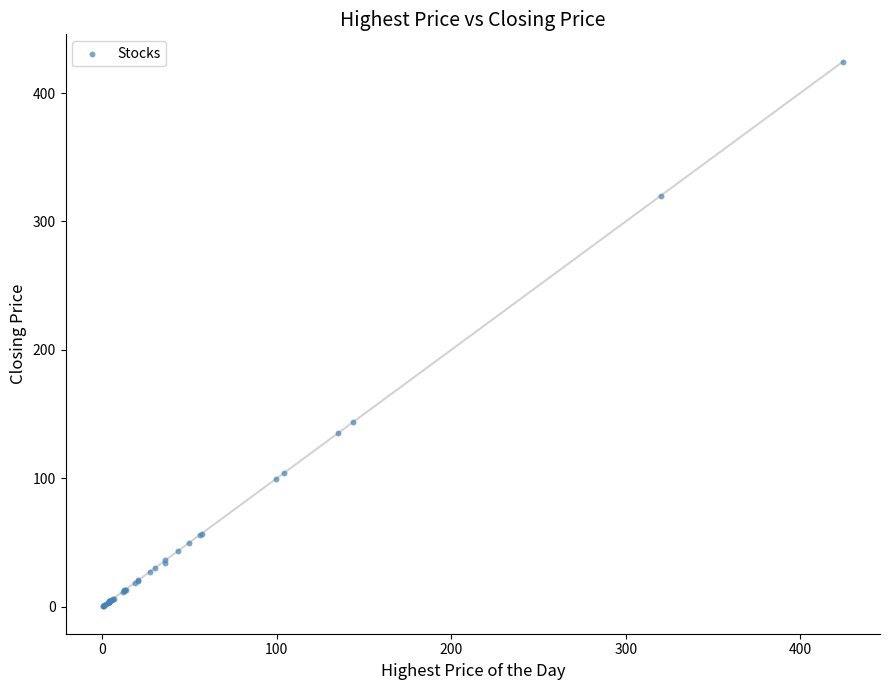

What Y value in the scatter plot is closest to 212?

143.5